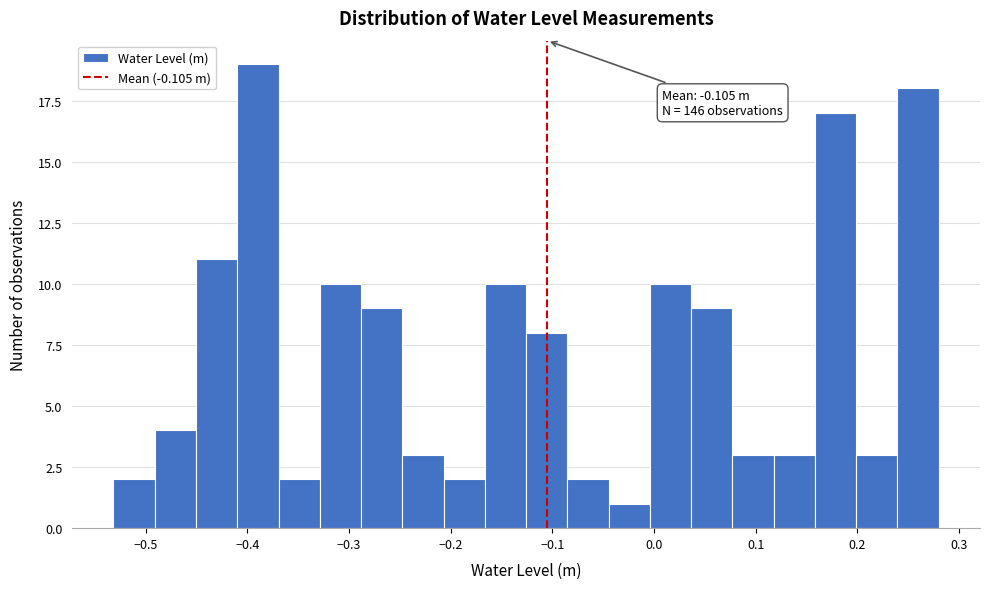

Which range on the x-axis has the tallest bar?

-0.41 to -0.37